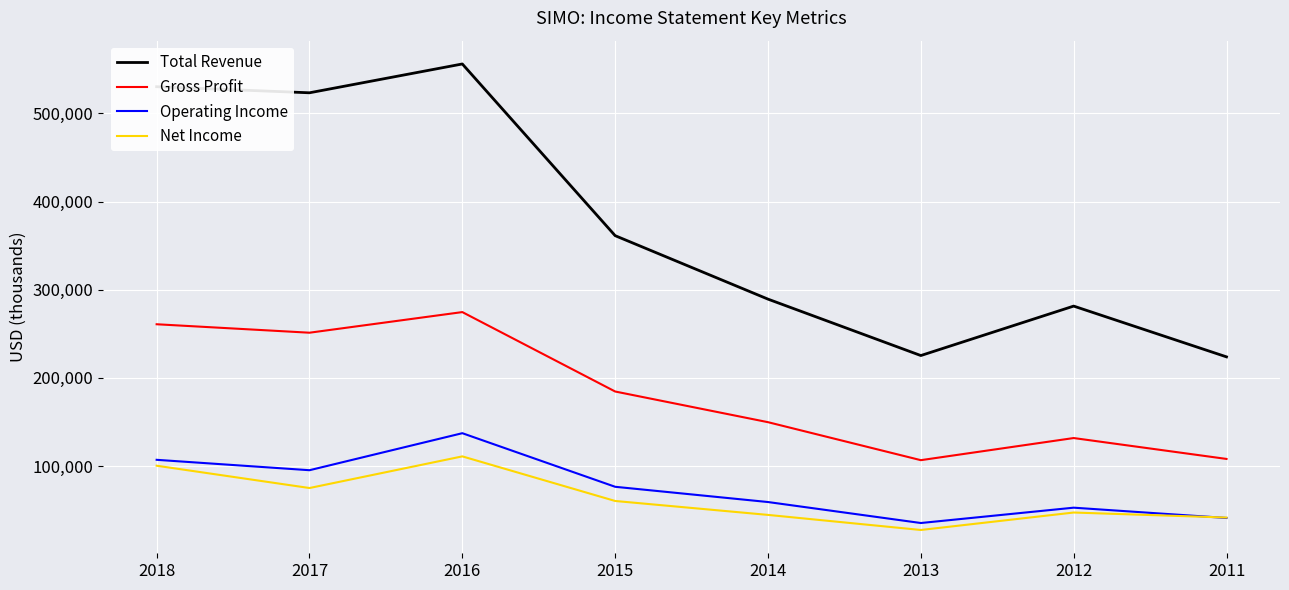

True or false: Operating Income and Total Revenue cross at least once.

False